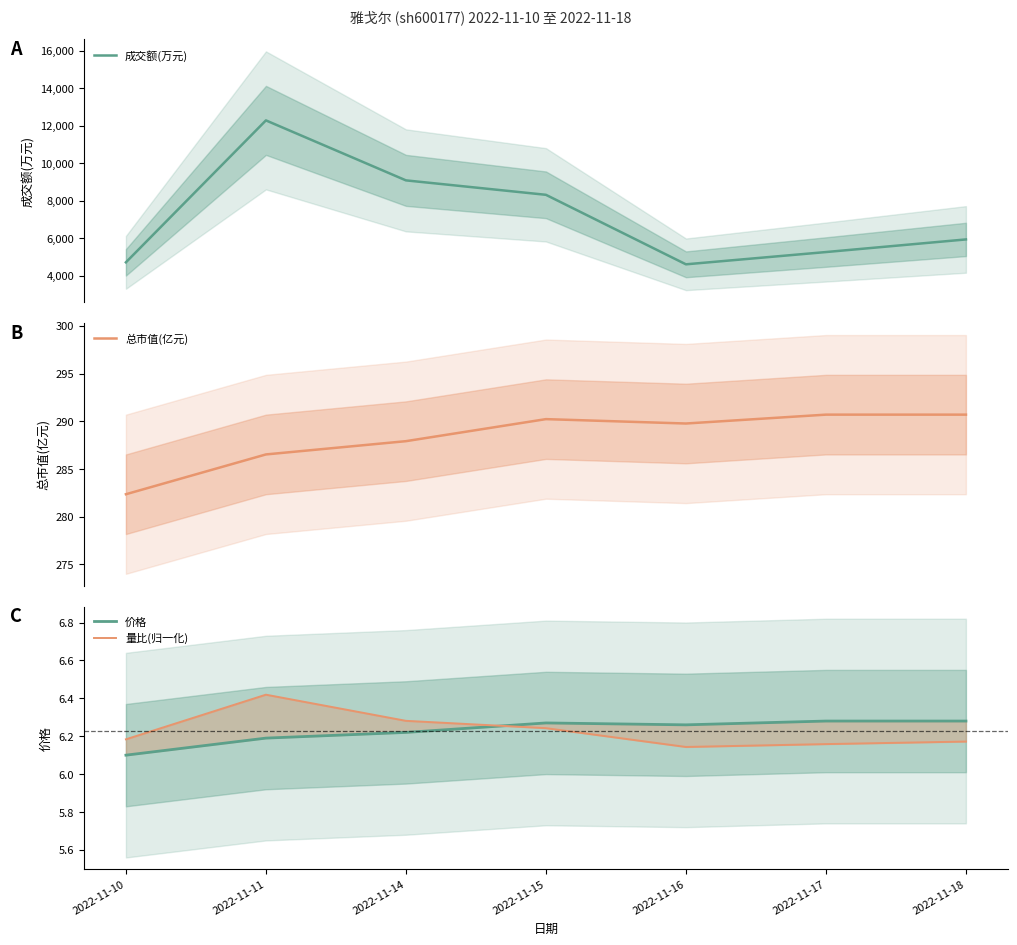

What is the spread (max minus min) of values at 2022-11-10?

4697.9